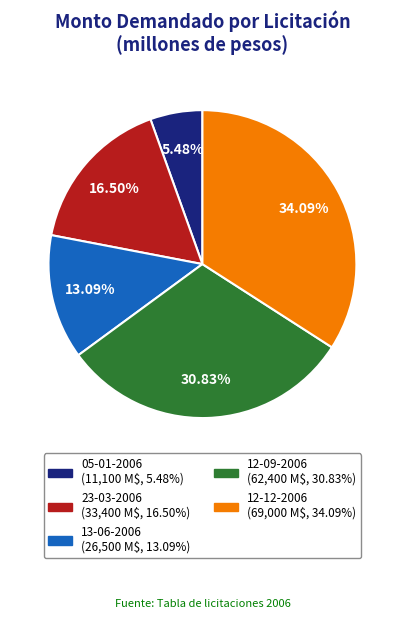

To the nearest percent, what portion does 05-01-2006 represent?

5%